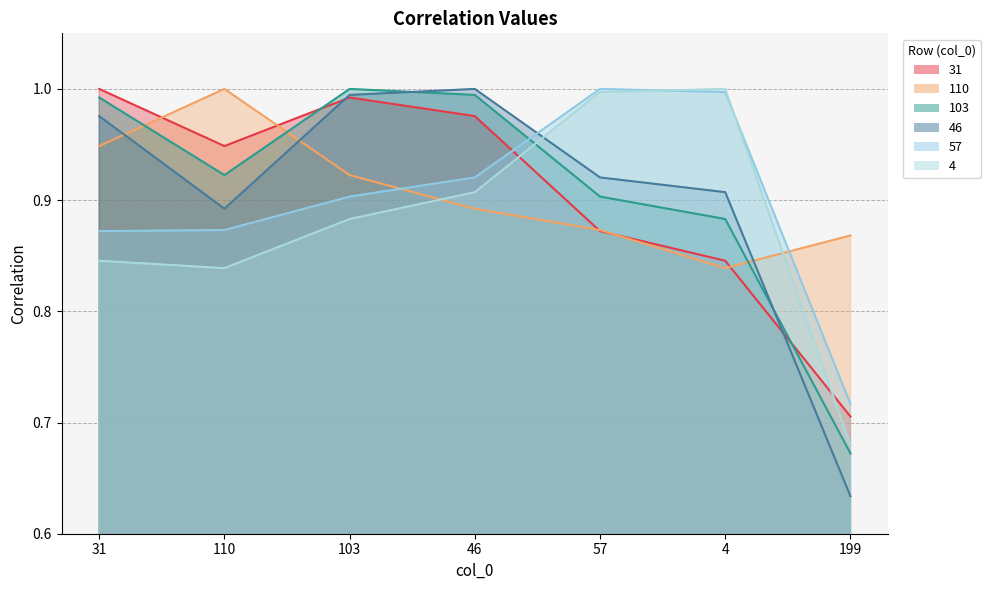

The value of 57 at 103 is 1.3. True or false?

False